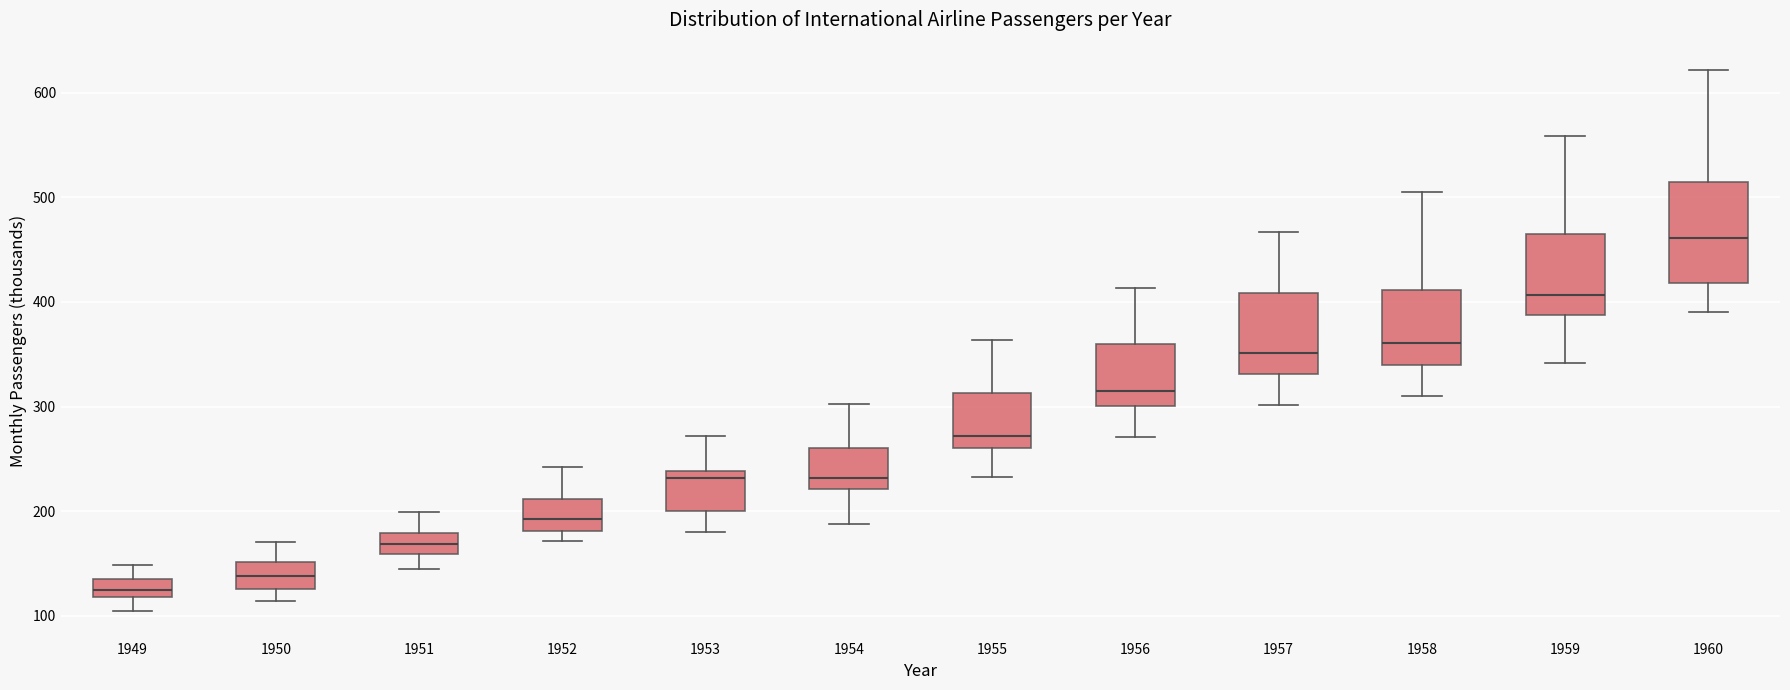

Which box's median line is the lowest?

1949